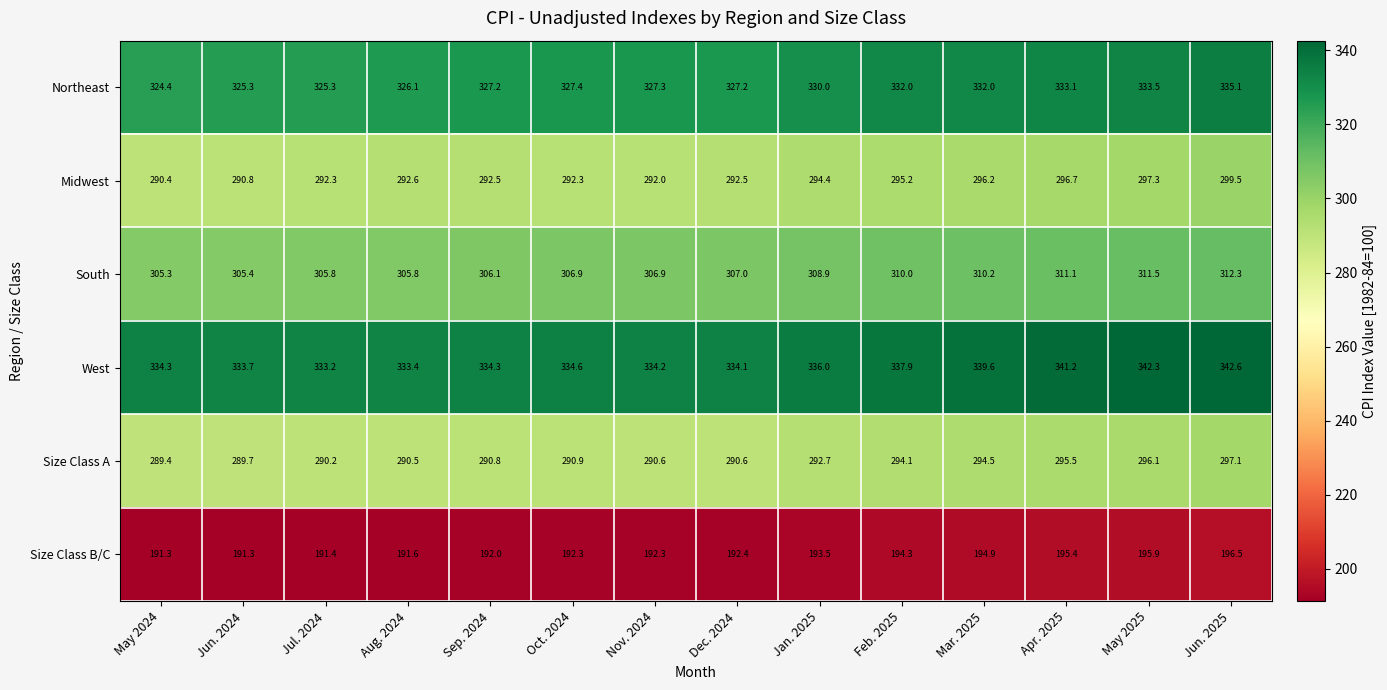

Which series has the widest spread of values?

Northeast